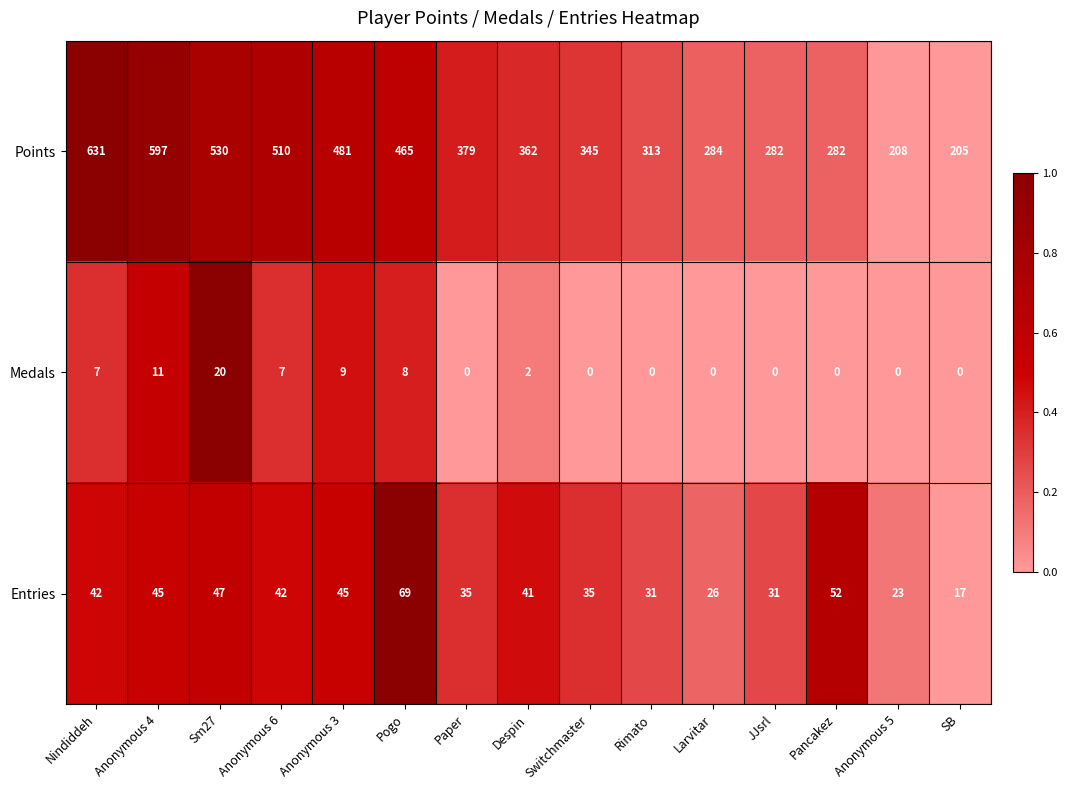

What is the greatest value displayed?

631